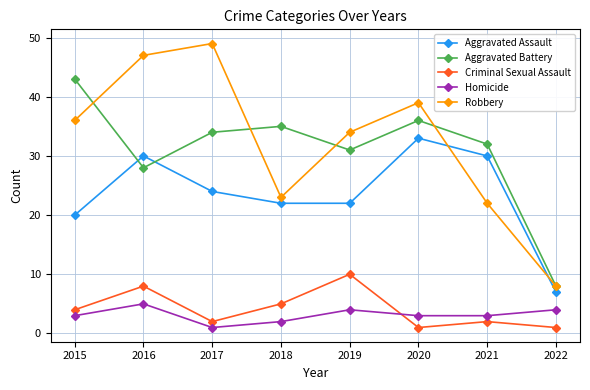

Is the value of Aggravated Battery at 2015 greater than the value of Homicide at 2020?

Yes